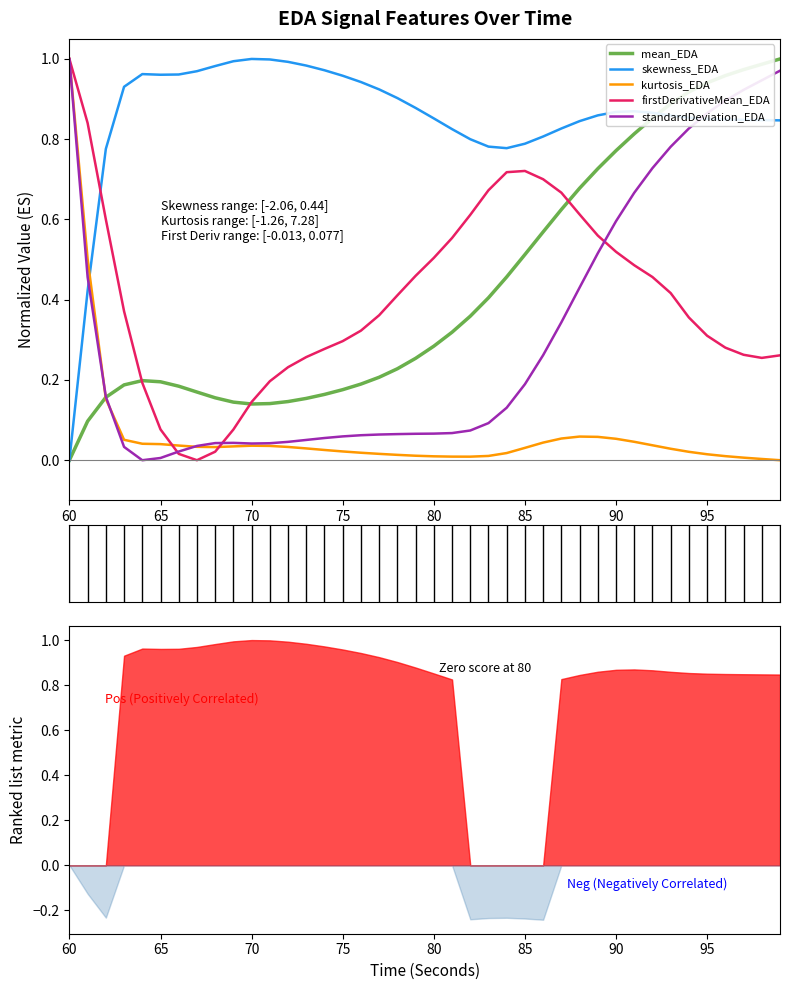

The value of skewness_EDA at 70 is 1.0. True or false?

True